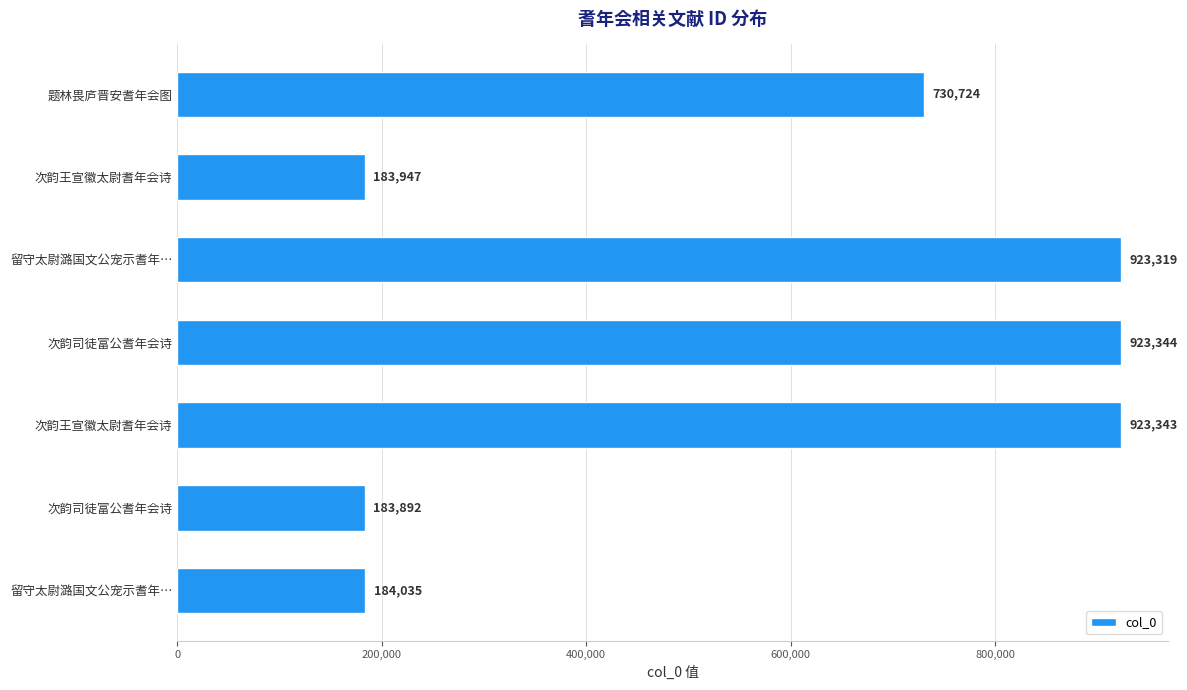

Does the chart contain stacked bars?

No